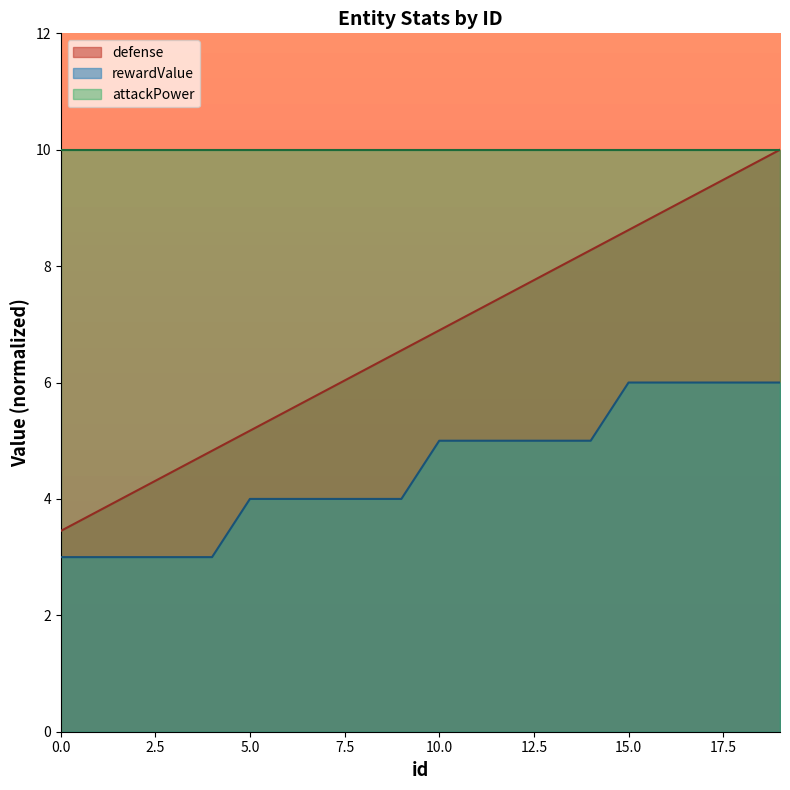

True or false: rewardValue and defense intersect in this chart.

False